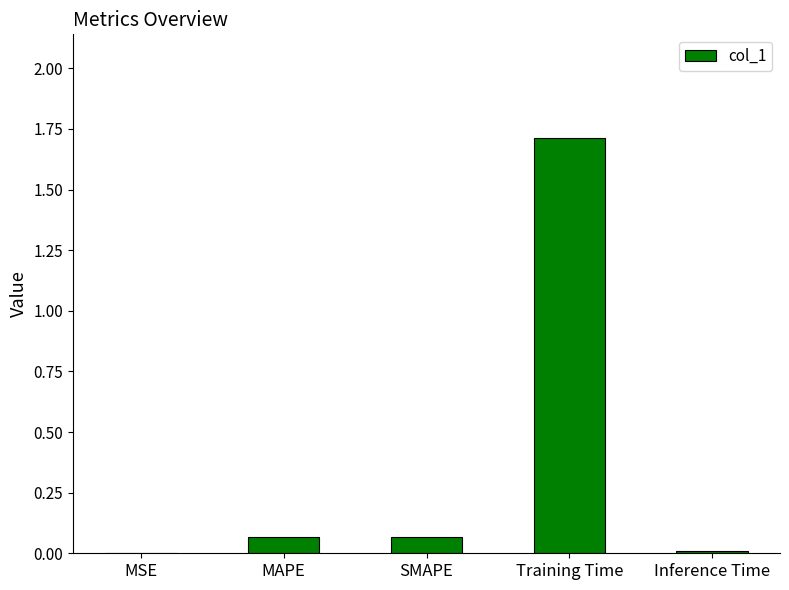

True or false: the data shows 0.0 at MSE.

True